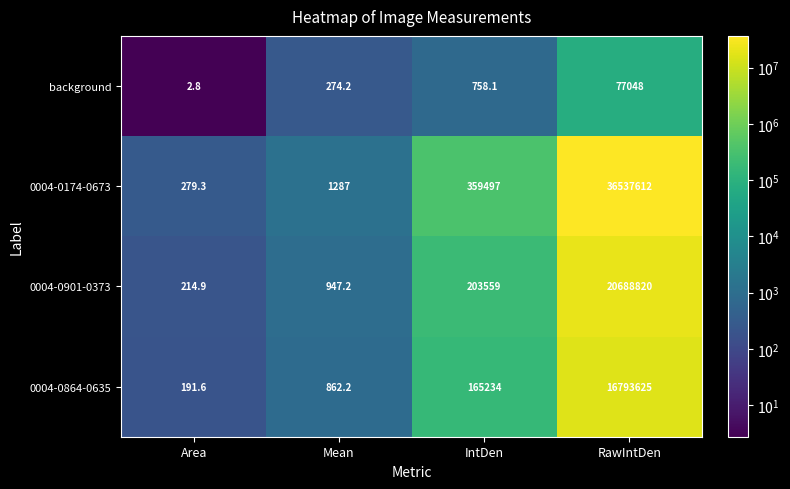

Where does the background series first go above 758?

IntDen